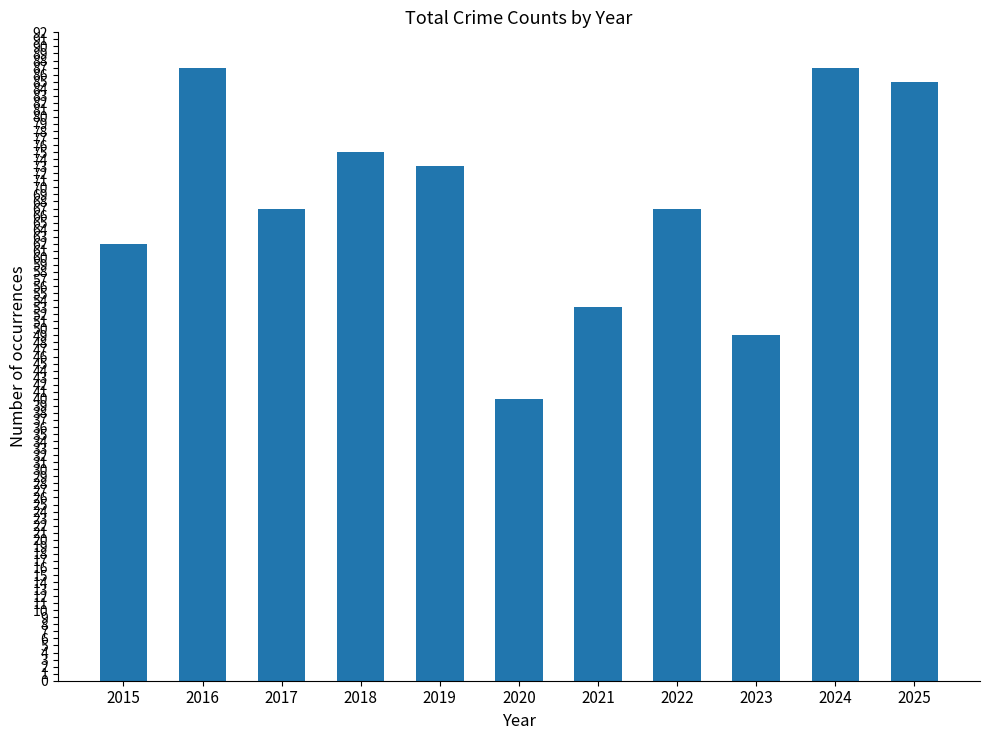

What is the value of the 6th bar from the left?

40